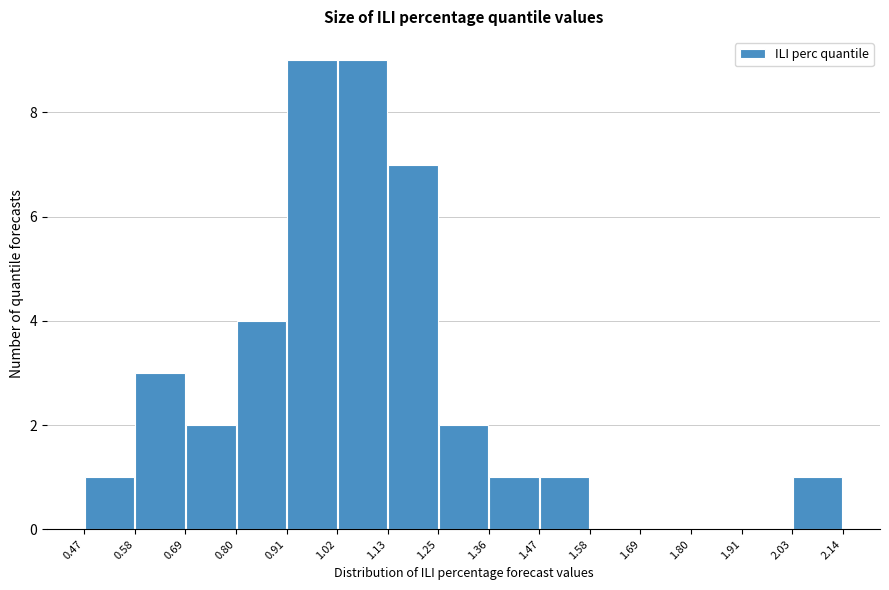

Reading left to right, list every bar in this chart as the range it spans on the x-axis followed by its height. The values are not printed on the chart, so give them approximately, as read against the axis.

0.47 to 0.58: 1
0.58 to 0.69: 3
0.69 to 0.80: 2
0.80 to 0.91: 4
0.91 to 1.02: 9
1.02 to 1.13: 9
1.13 to 1.25: 7
1.25 to 1.36: 2
1.36 to 1.47: 1
1.47 to 1.58: 1
1.58 to 1.69: 0
1.69 to 1.80: 0
1.80 to 1.91: 0
1.91 to 2.03: 0
2.03 to 2.14: 1